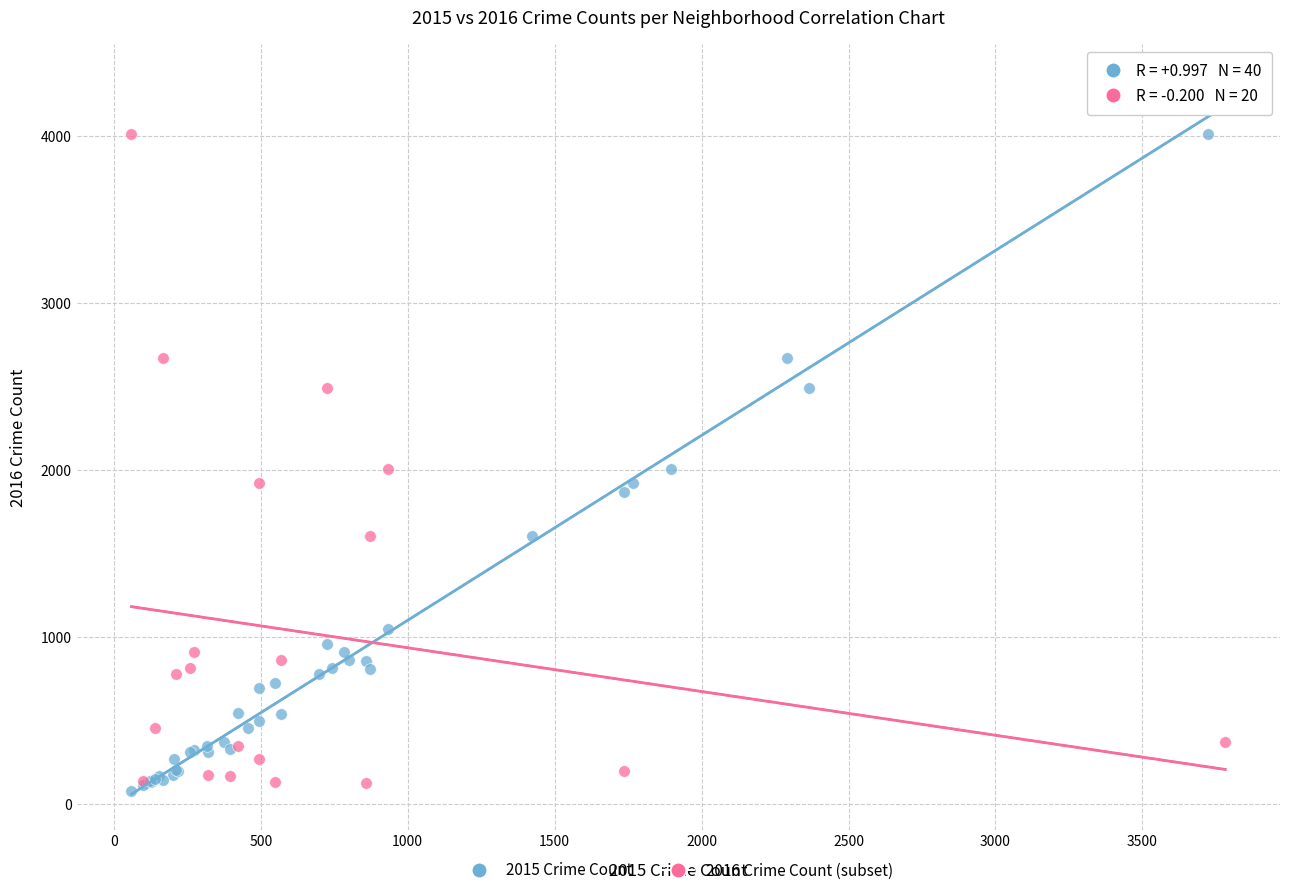

Which series has the widest spread of Y values?

2015 Crime Count